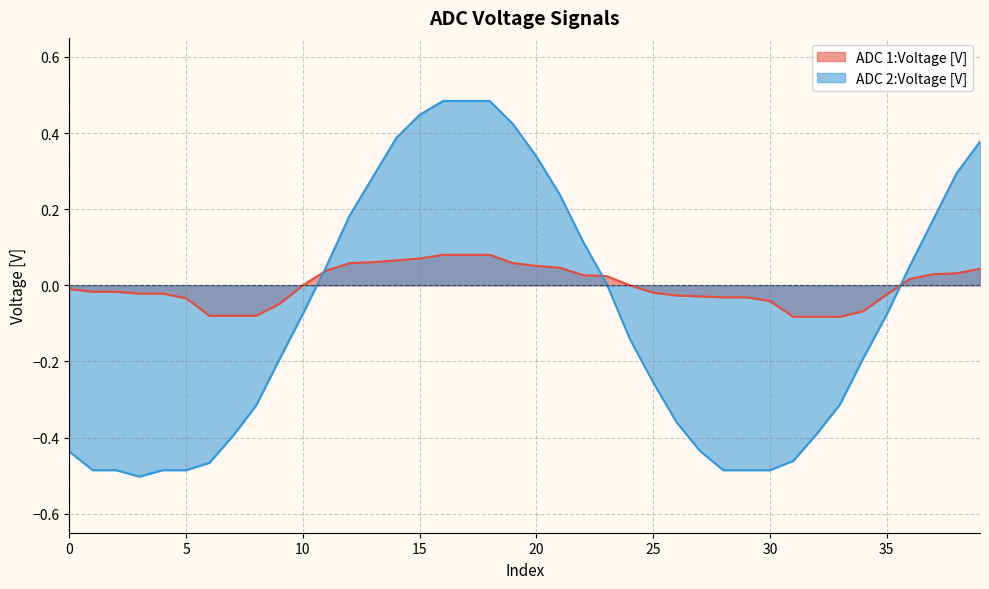

How many negative values does the ADC 1:Voltage [V] series have?

21